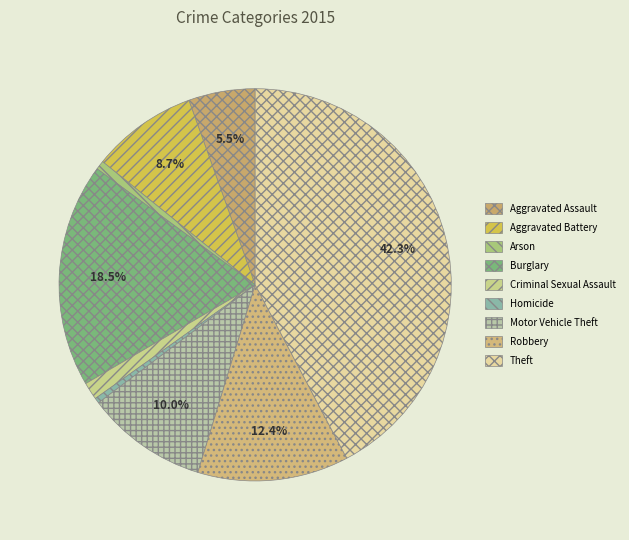

To the nearest percent, what portion does Aggravated Battery represent?

9%